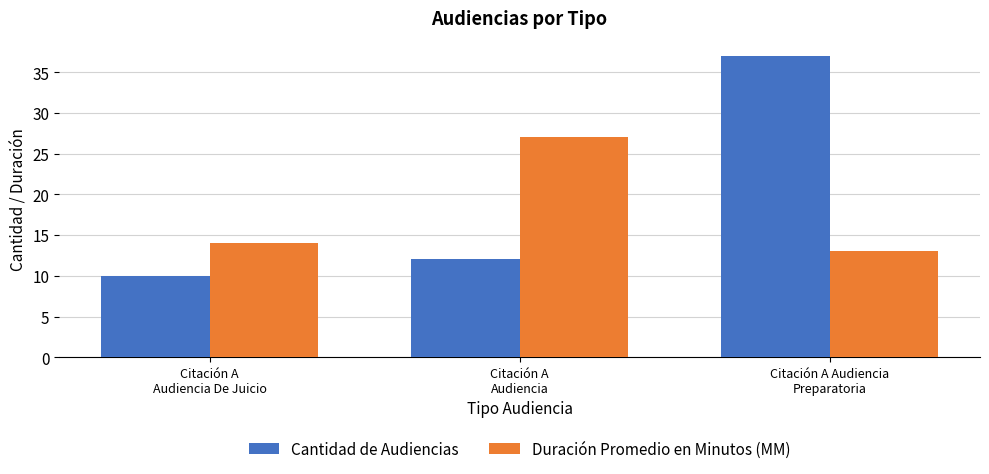

What is the value of the Duración Promedio en Minutos (MM) bar at the 2nd from the left?

27